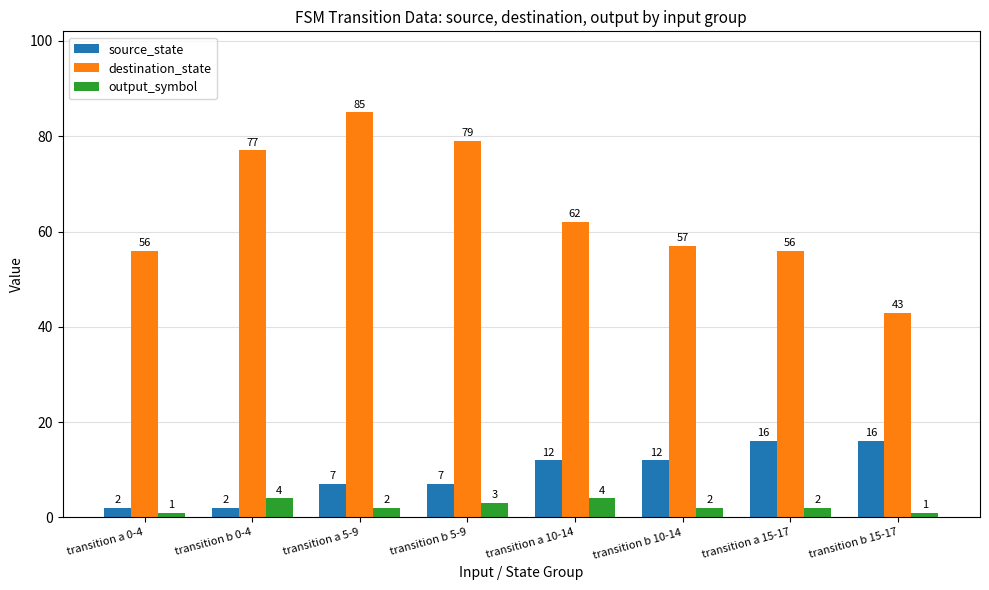

What is the sum of the destination_state values at transition b 5-9 and transition a 0-4?

135